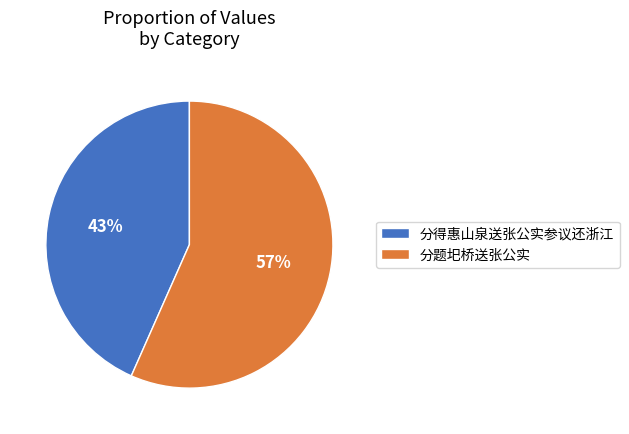

Count the number of slices in the pie.

2